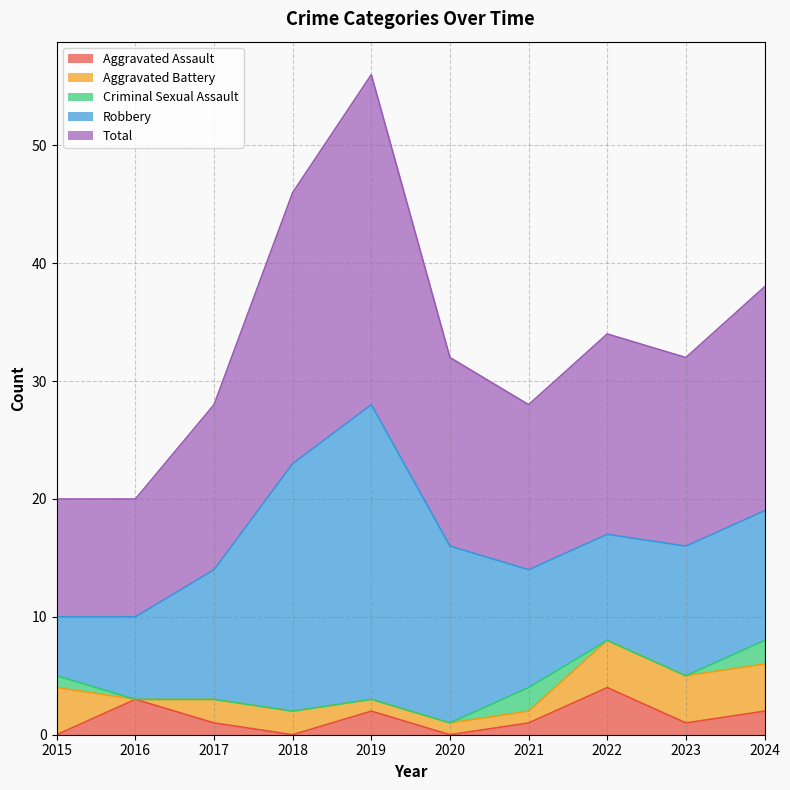

At which category does Aggravated Assault reach its first local valley?

2018